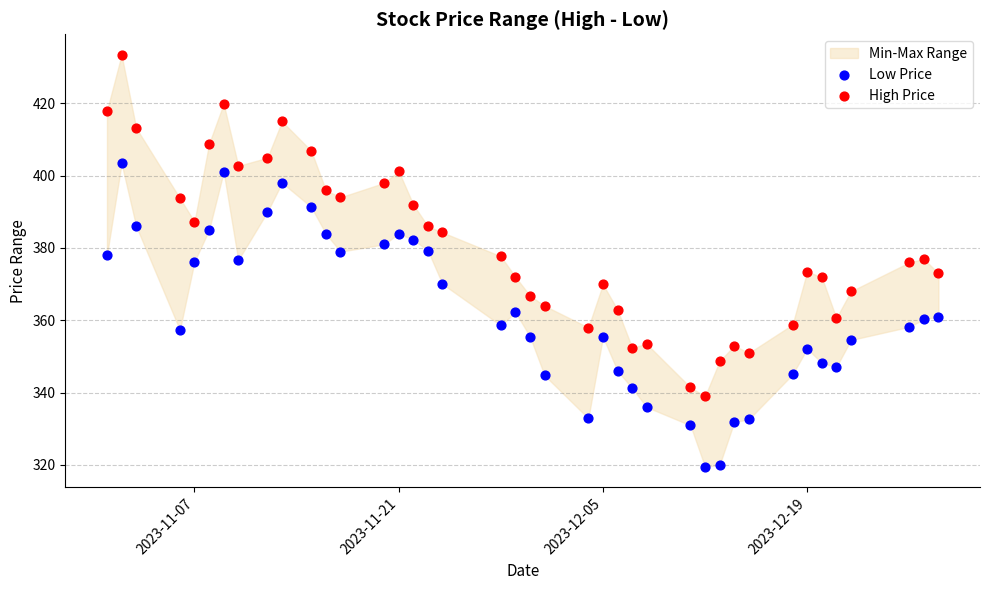

Across all data points, what is the range of Y values (max minus min)?

113.9